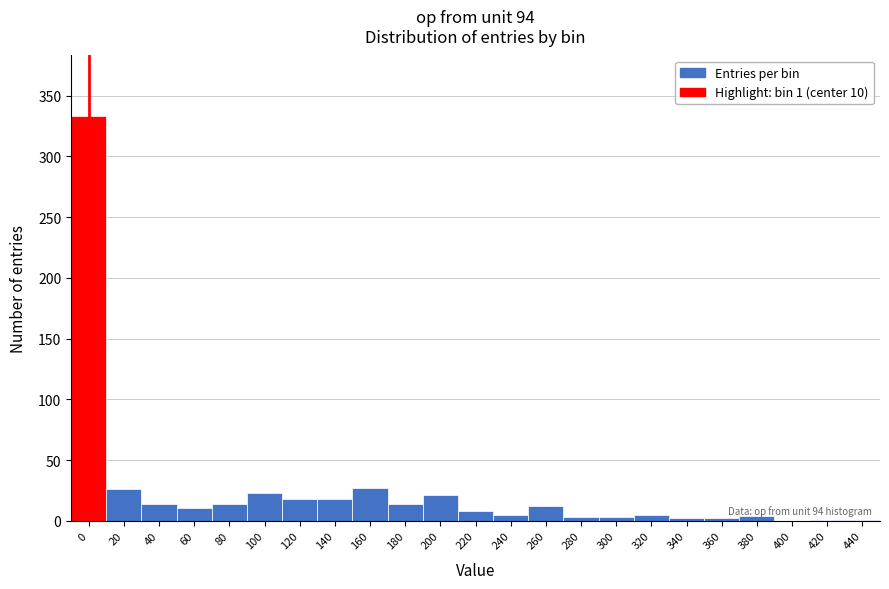

What is the greatest value displayed?

333